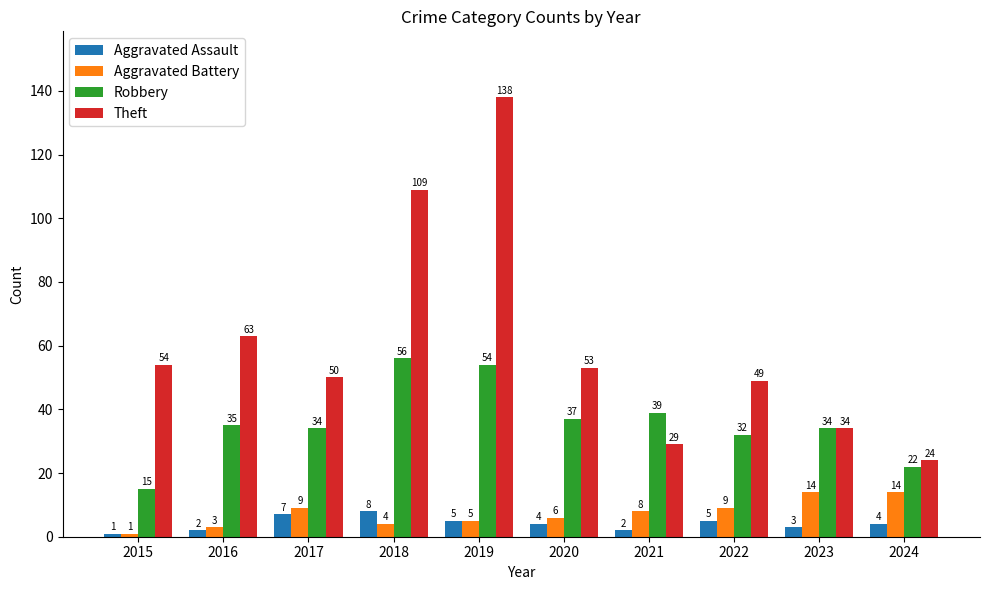

What is the difference between the highest and lowest values at 2022?

44